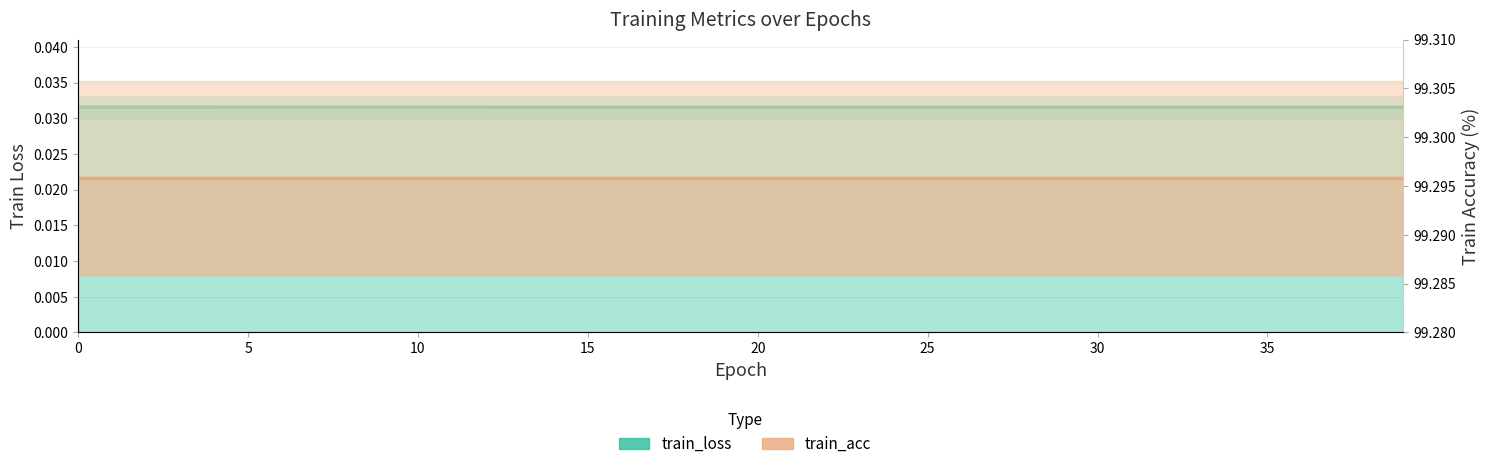

How many values are between 0 and 1?

40